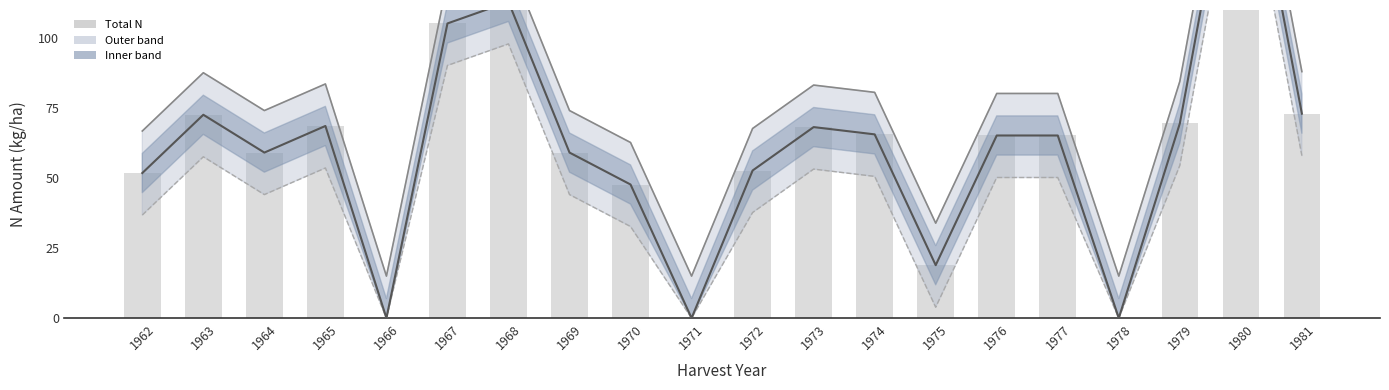

Reading right to left, list all the values displayed in this chart.

Upper bound: 1981=88.0	1980=202.7	1979=84.5	1978=15.0	1977=80.2	1976=80.2	1975=33.9	1974=80.6	1973=83.2	1972=67.7	1971=15.0	1970=62.7	1969=74.1	1968=127.9	1967=120.2	1966=15.0	1965=83.6	1964=74.1	1963=87.6	1962=66.8
Lower bound: 1981=58.0	1980=172.7	1979=54.5	1978=0.0	1977=50.2	1976=50.2	1975=3.9	1974=50.6	1973=53.2	1972=37.7	1971=0.0	1970=32.7	1969=44.1	1968=97.9	1967=90.2	1966=0.0	1965=53.6	1964=44.1	1963=57.6	1962=36.8
Total N trend: 1981=73.0	1980=187.7	1979=69.5	1978=0.0	1977=65.2	1976=65.2	1975=18.9	1974=65.6	1973=68.2	1972=52.7	1971=0.0	1970=47.7	1969=59.1	1968=112.9	1967=105.2	1966=0.0	1965=68.6	1964=59.1	1963=72.6	1962=51.8
Total N: 1981=73.0	1980=187.7	1979=69.5	1978=0.0	1977=65.2	1976=65.2	1975=18.9	1974=65.6	1973=68.2	1972=52.7	1971=0.0	1970=47.7	1969=59.1	1968=112.9	1967=105.2	1966=0.0	1965=68.6	1964=59.1	1963=72.6	1962=51.8